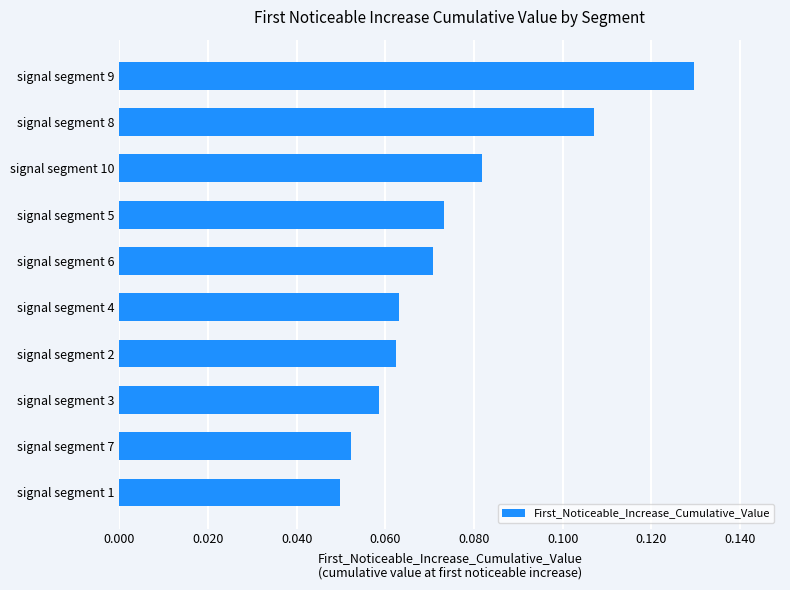

Which has a higher value, signal segment 10 or signal segment 6?

signal segment 10